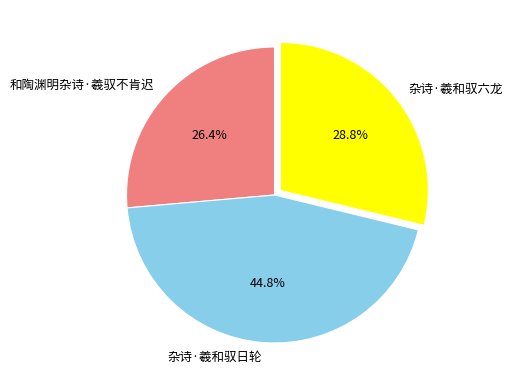

Between 杂诗·羲和驭日轮 and 杂诗·羲和驭六龙, which is larger?

杂诗·羲和驭日轮